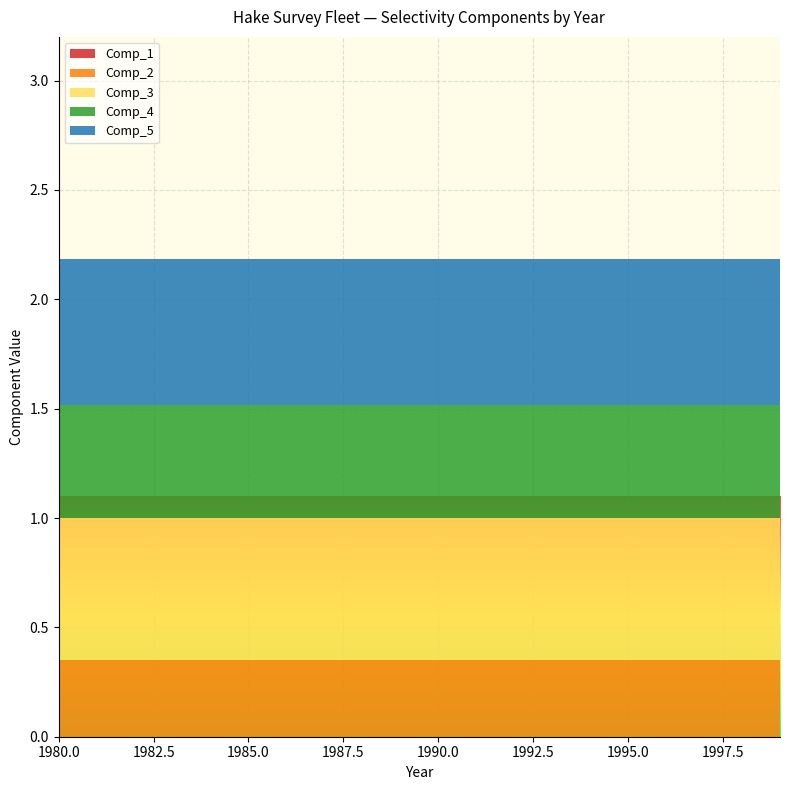

Reading right to left, transcribe all the data shown in this chart.

Comp_1: 0.0	0.0	0.0	0.0	0.0	0.0	0.0	0.0	0.0	0.0	0.0	0.0	0.0	0.0	0.0	0.0	0.0	0.0	0.0	0.0
Comp_2: 0.4	0.4	0.4	0.4	0.4	0.4	0.4	0.4	0.4	0.4	0.4	0.4	0.4	0.4	0.4	0.4	0.4	0.4	0.4	0.4
Comp_3: 0.6	0.6	0.6	0.6	0.6	0.6	0.6	0.6	0.6	0.6	0.6	0.6	0.6	0.6	0.6	0.6	0.6	0.6	0.6	0.6
Comp_4: 0.5	0.5	0.5	0.5	0.5	0.5	0.5	0.5	0.5	0.5	0.5	0.5	0.5	0.5	0.5	0.5	0.5	0.5	0.5	0.5
Comp_5: 0.7	0.7	0.7	0.7	0.7	0.7	0.7	0.7	0.7	0.7	0.7	0.7	0.7	0.7	0.7	0.7	0.7	0.7	0.7	0.7